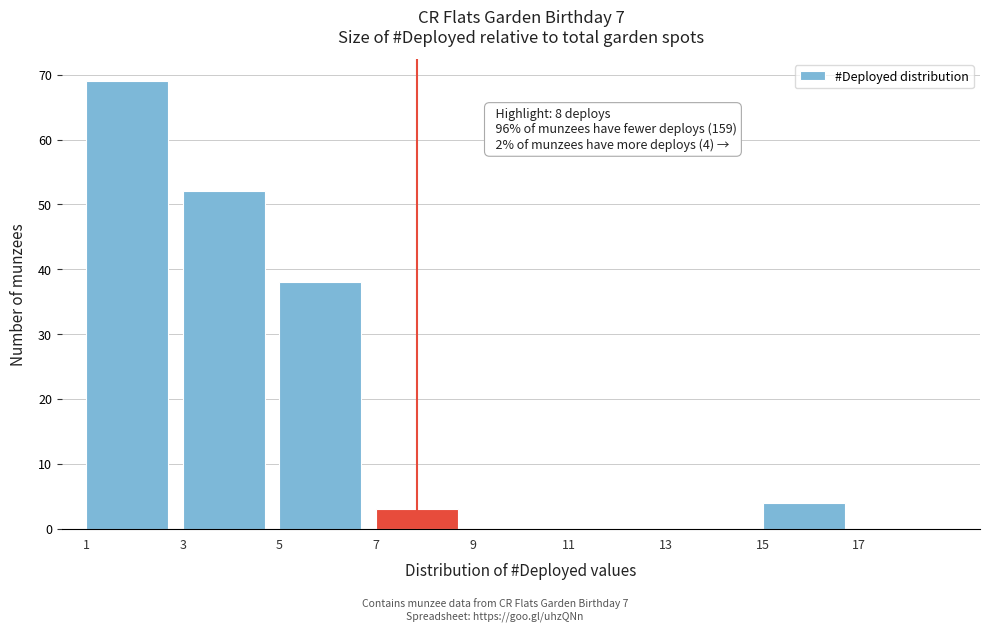

Which range on the x-axis has the tallest bar?

1 to 3